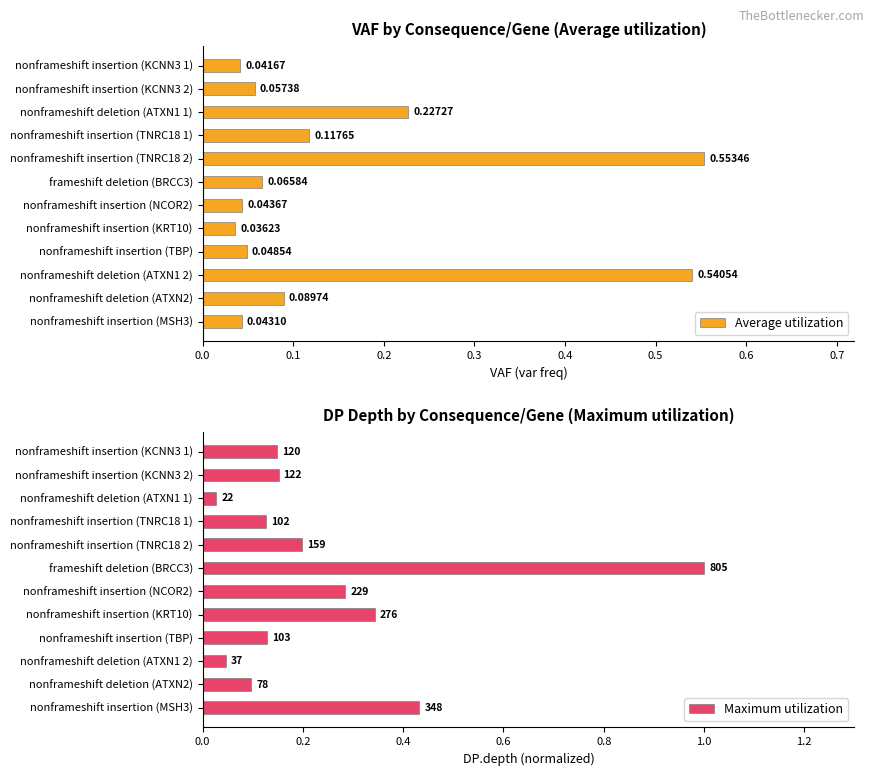

What is the sum of all Maximum utilization values?

3.0